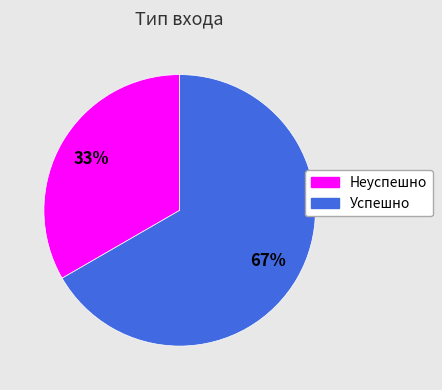

True or false: Успешно accounts for 67% of the total.

True